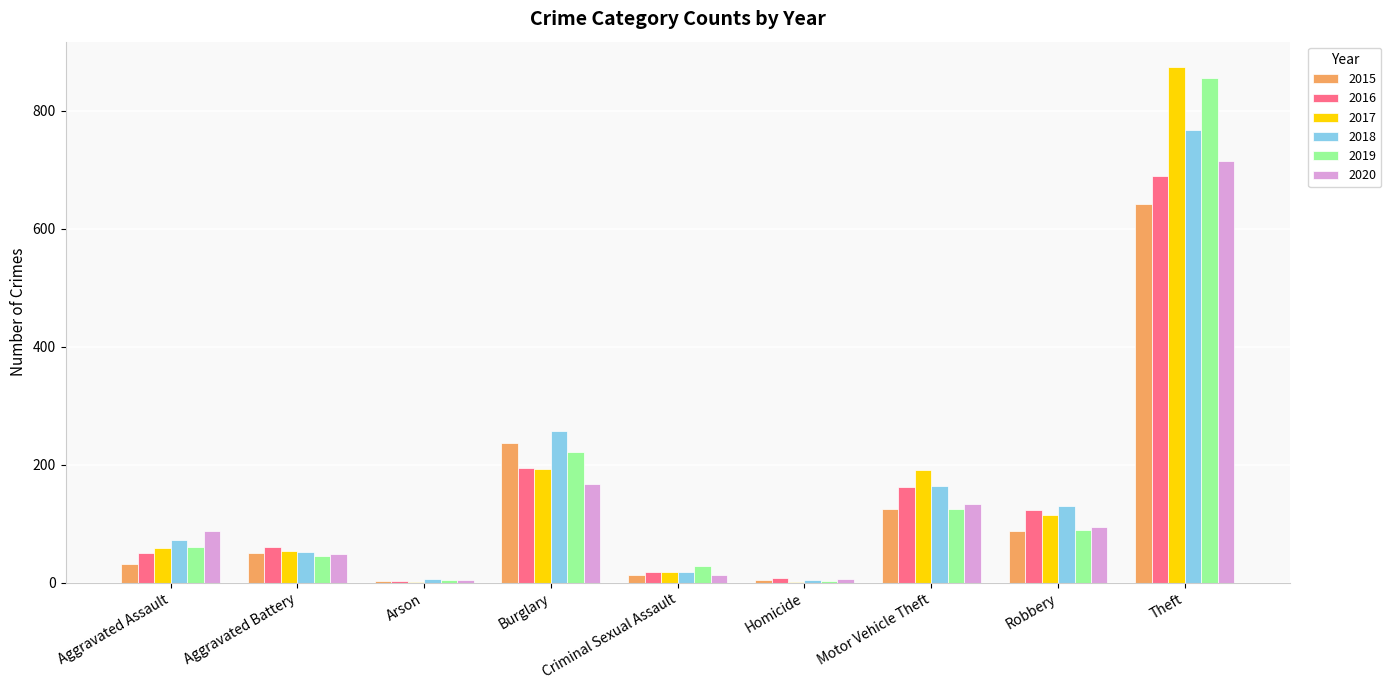

What is the average value of the 2018 series?

164